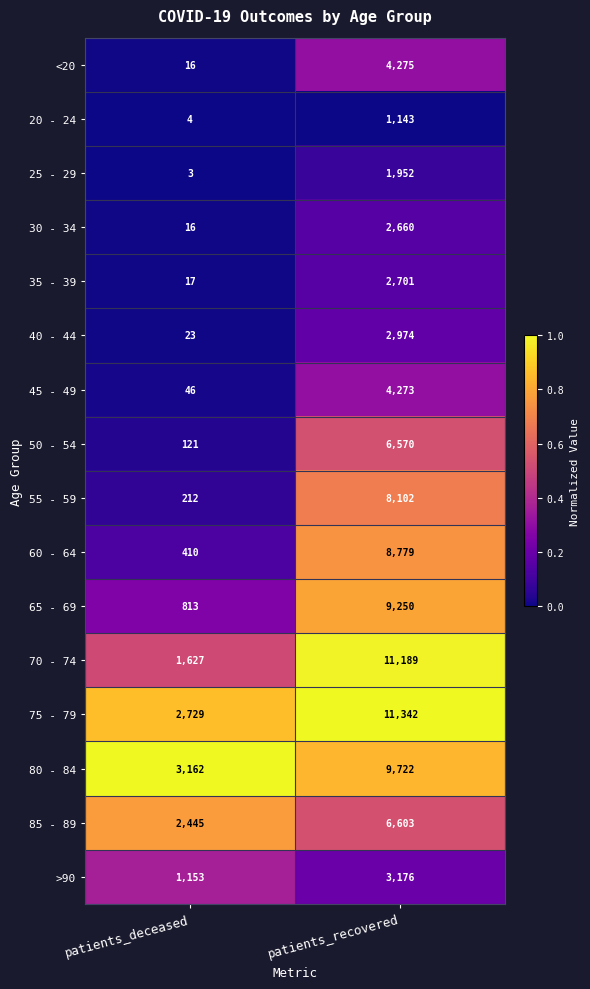

Count the number of categories in the chart.

2